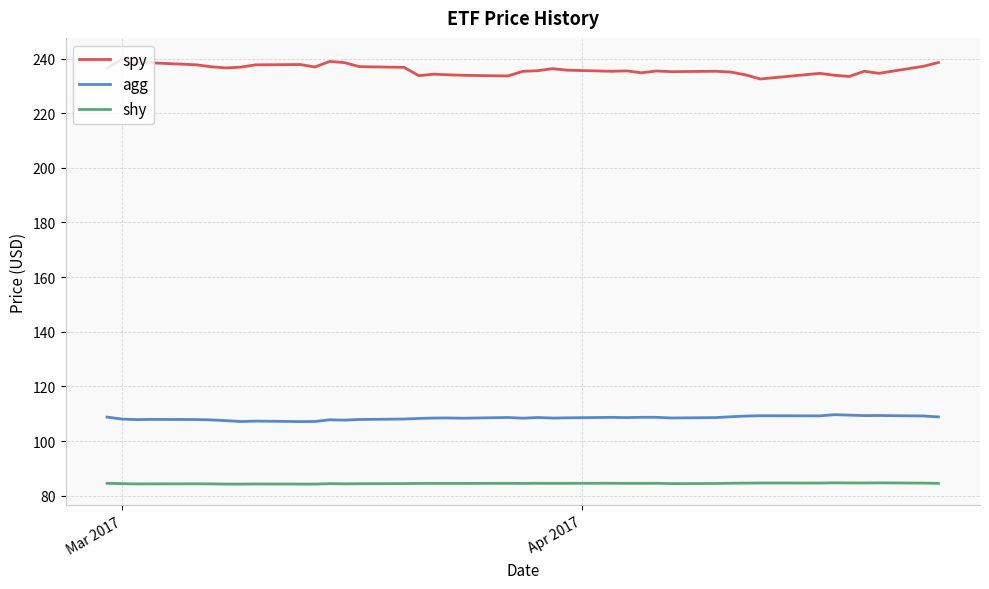

In spy, how many points are lower than both neighbors (excluding endpoints)?

11